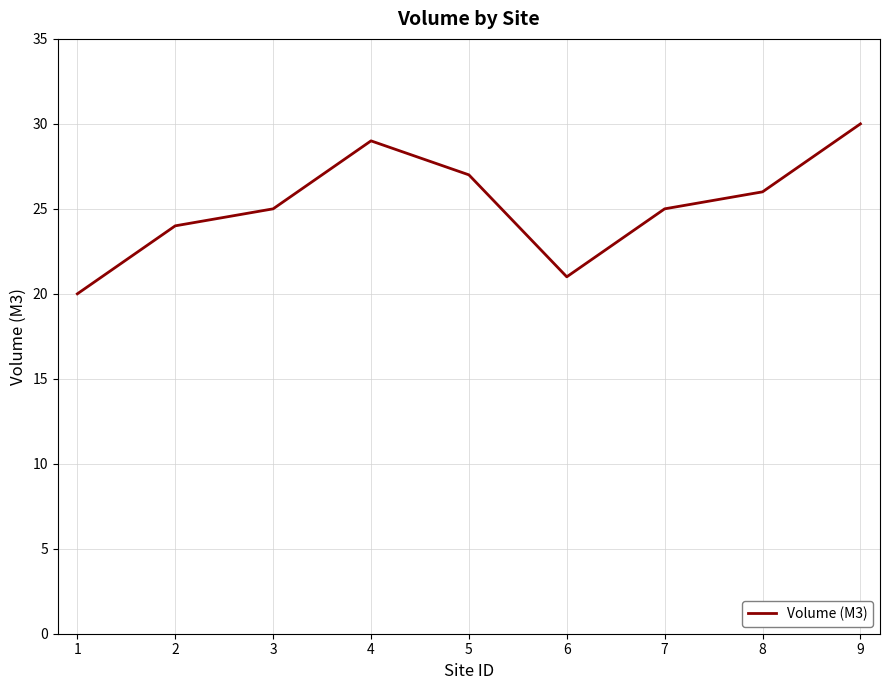

The chart shows a value of 39 at 2. True or false?

False